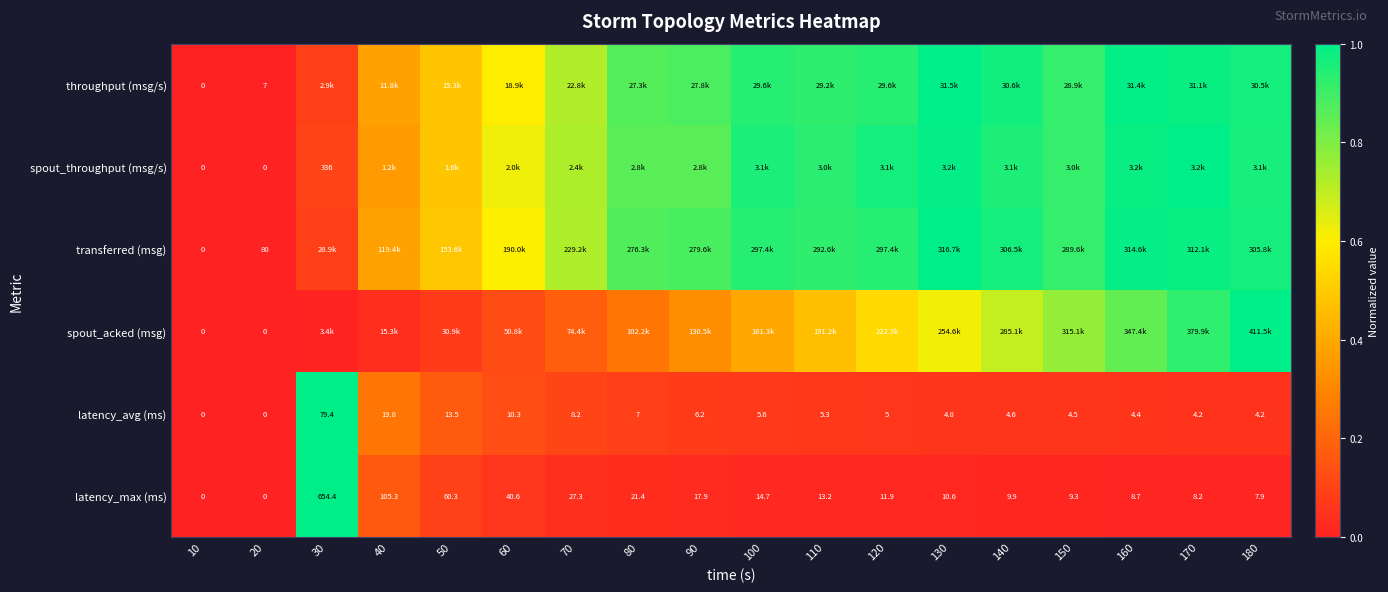

The latency_max (ms) series shows 0.1 at 40. True or false?

False